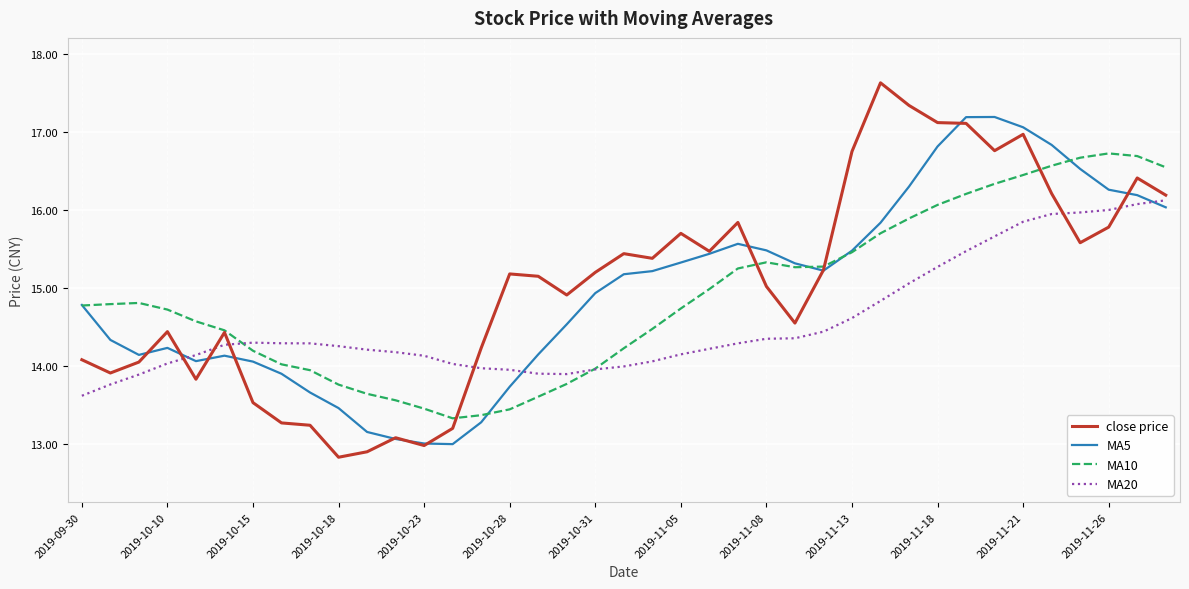

List the series in order of their peak value, highest first.

close price, MA5, MA10, MA20